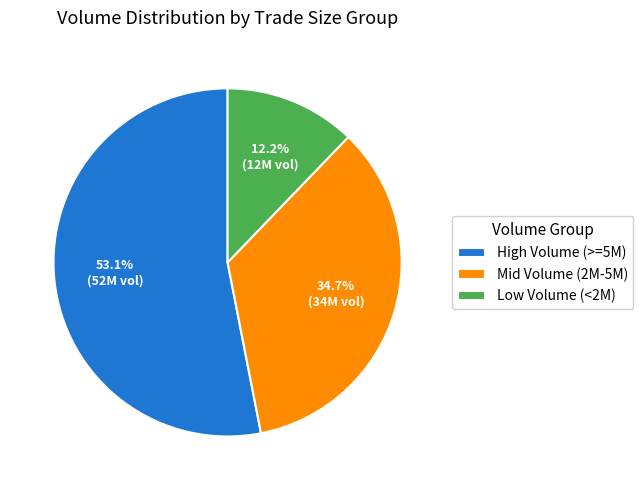

What is the largest slice in the pie chart?

High Volume (>=5M)